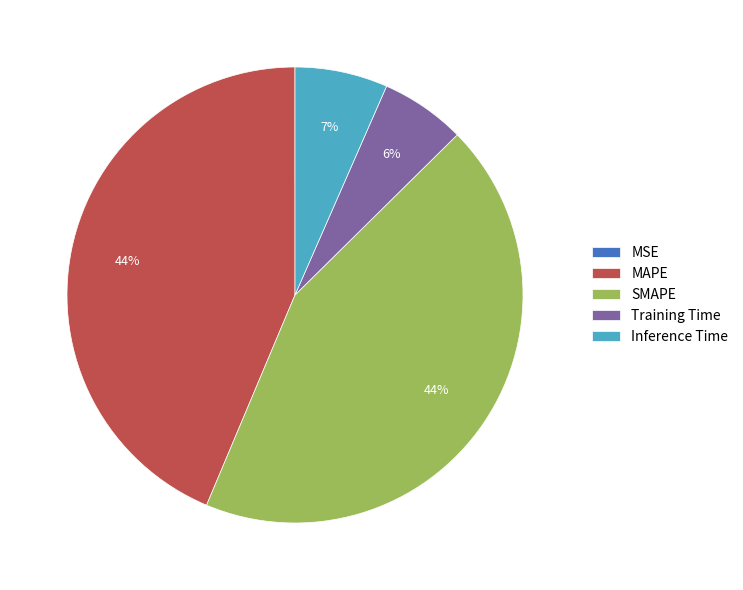

Which has a higher value, MAPE or Training Time?

MAPE